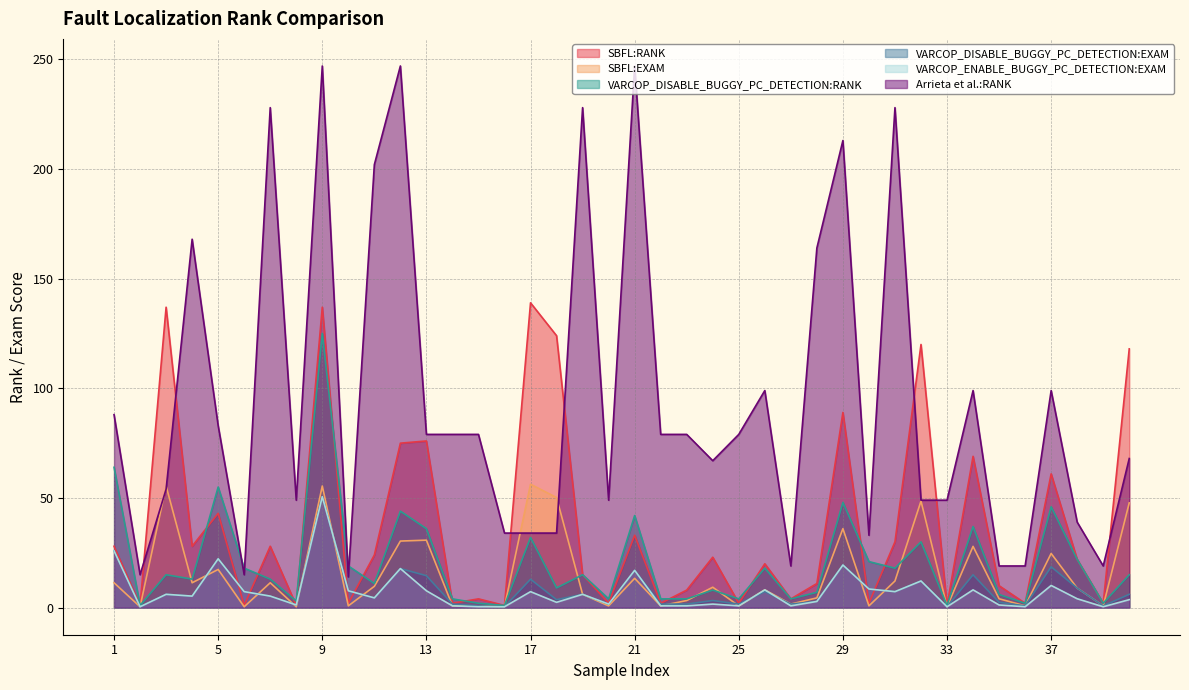

What is the difference between the maximum and minimum values in the SBFL:EXAM series?

55.9